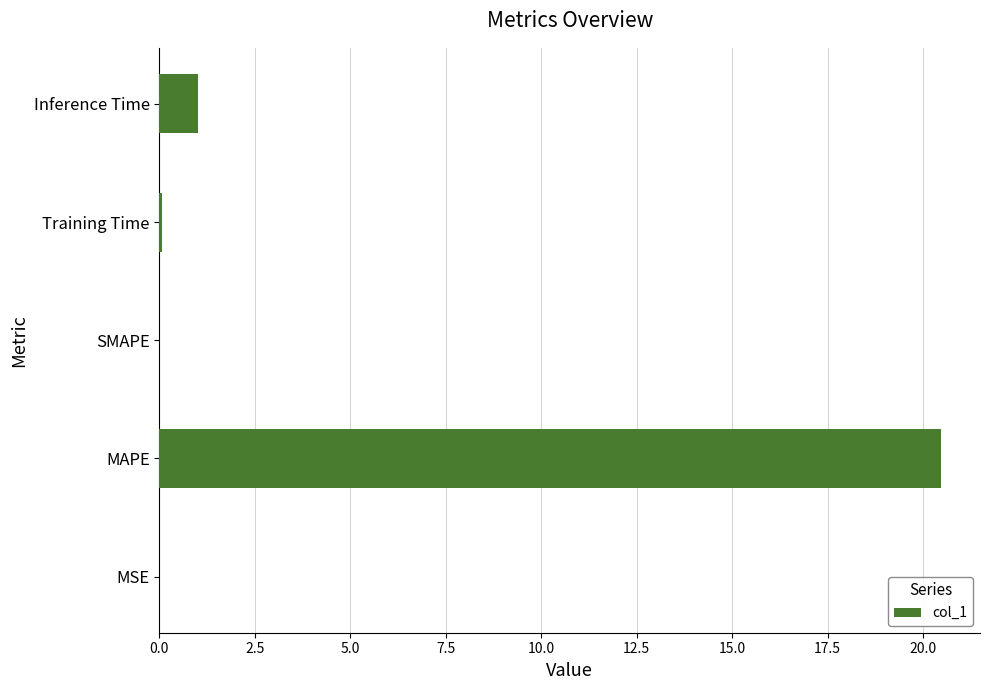

The value at SMAPE is 0.0. True or false?

True